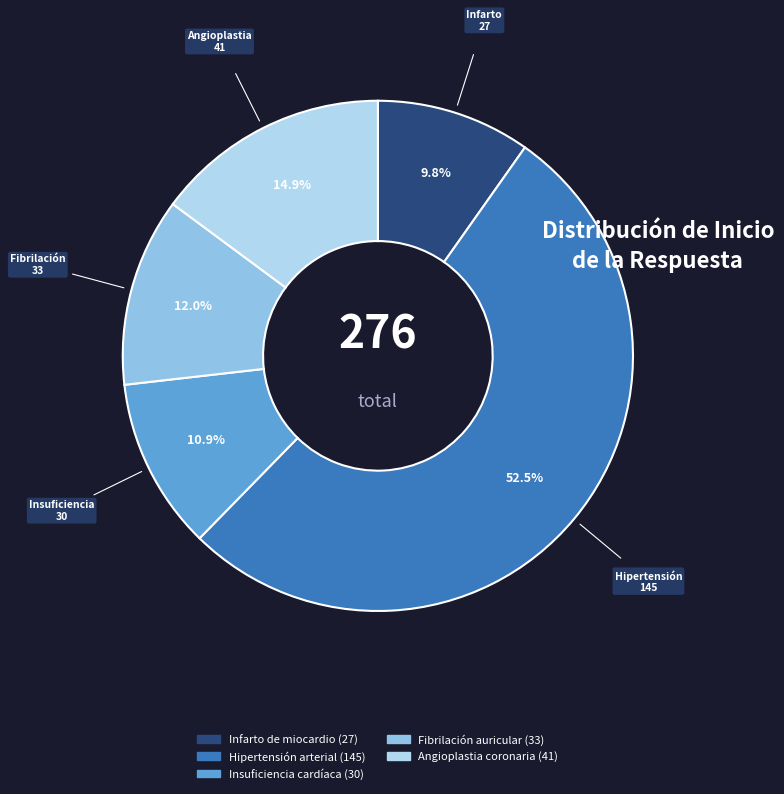

Does Hipertensión arterial represent more than half of the total?

Yes